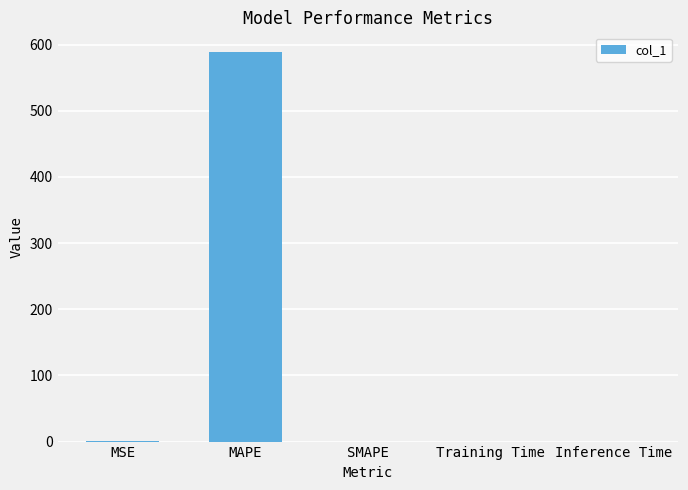

What is the sum of all values?

589.3